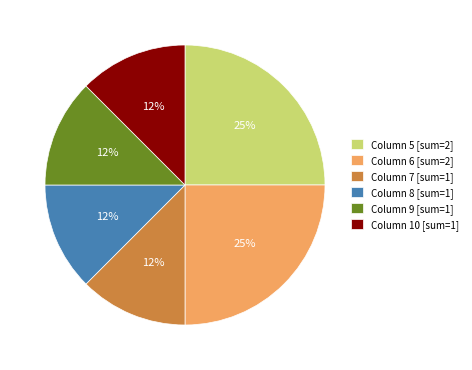

To the nearest percent, what is the average slice percentage?

17%